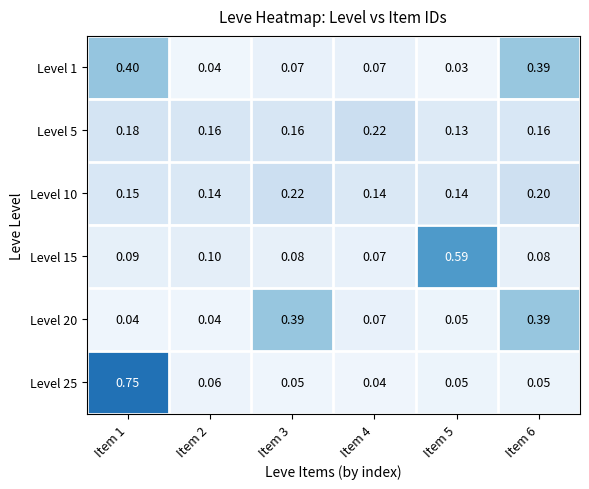

Is the value of Level 25 at Item 6 greater than the value of Level 20 at Item 3?

No